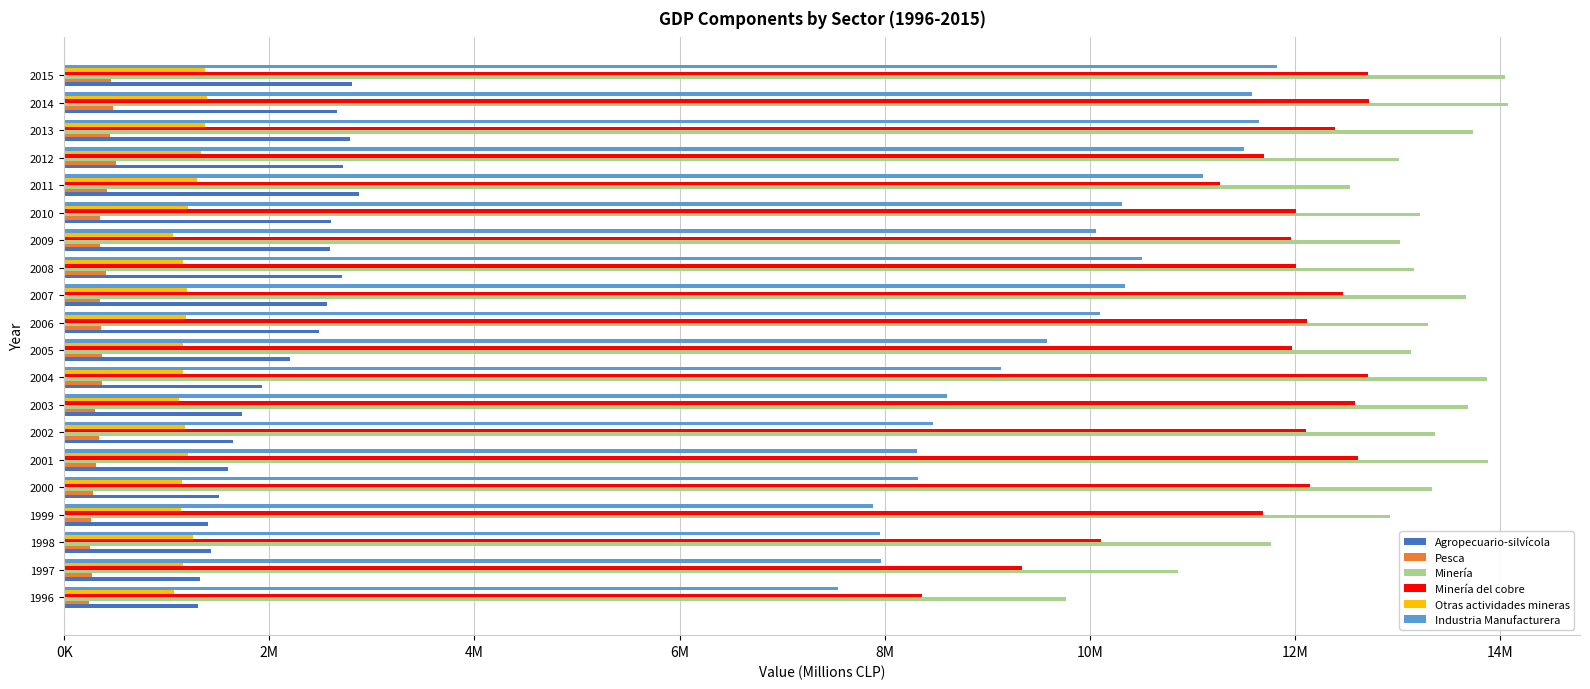

What are all the series names shown in the legend?

Agropecuario-silvícola, Pesca, Minería, Minería del cobre, Otras actividades mineras, Industria Manufacturera